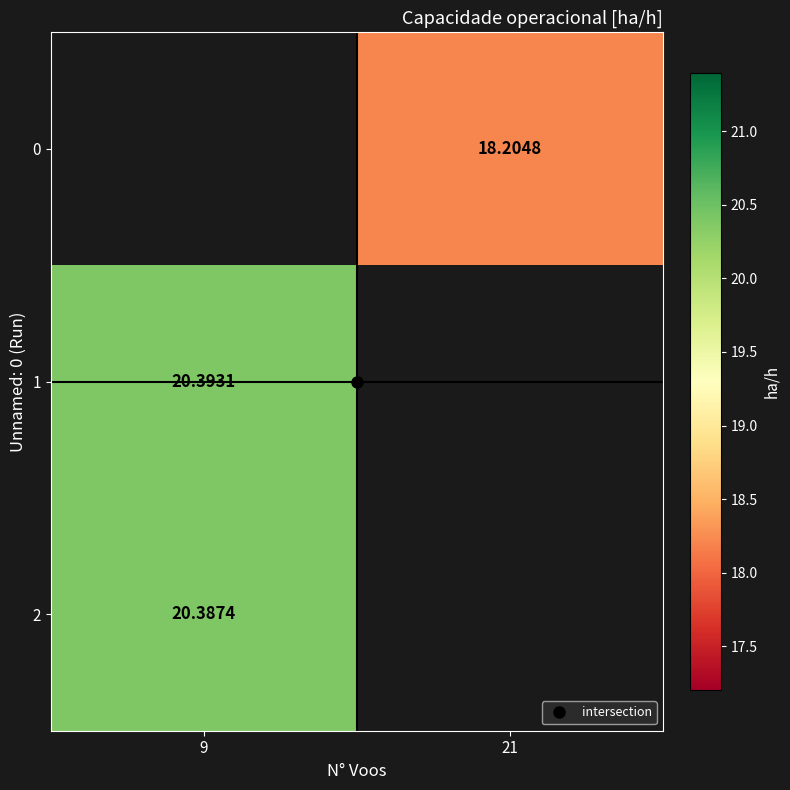

Which series has the widest spread of values?

1